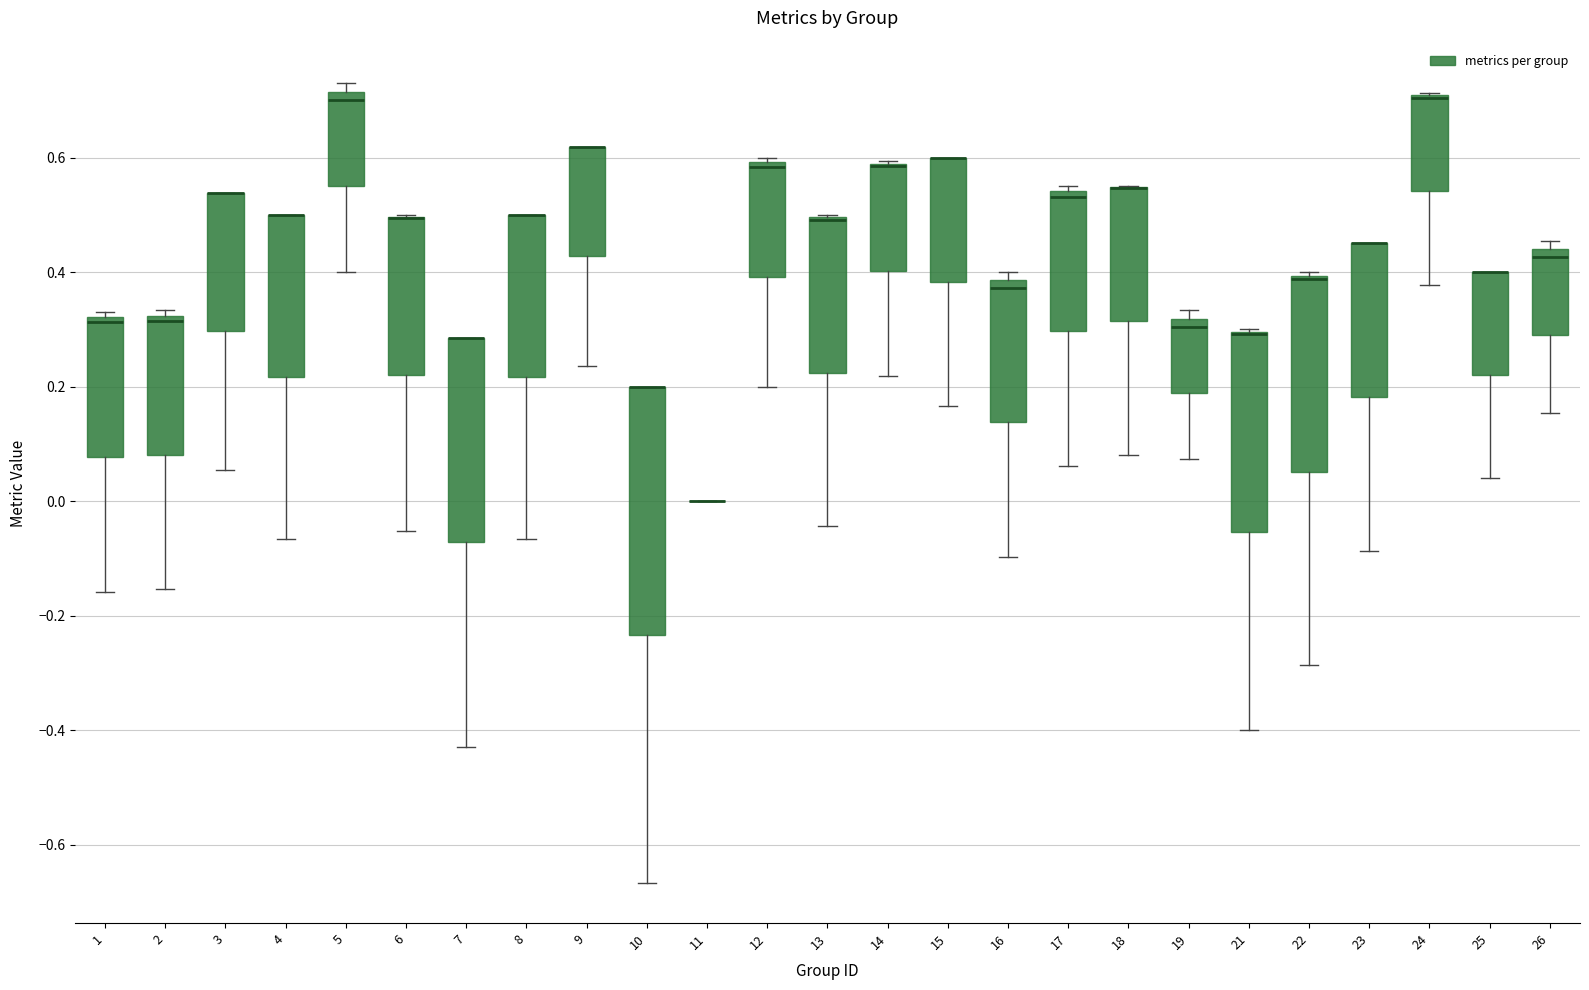

Comparing the boxes themselves (not the whiskers), which one is the tallest?

10